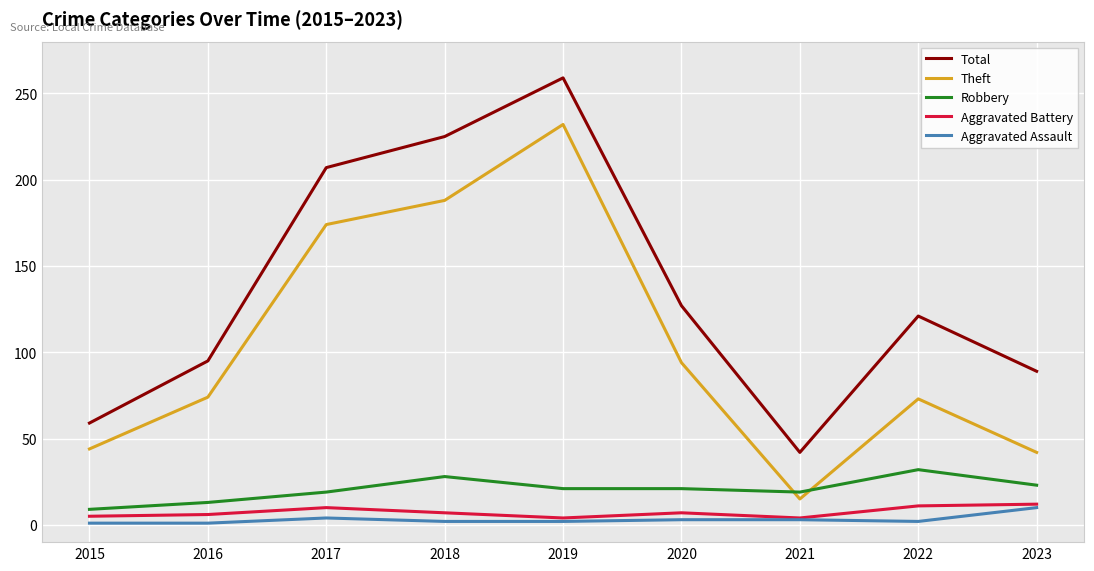

What is the sum of all Theft values?

936